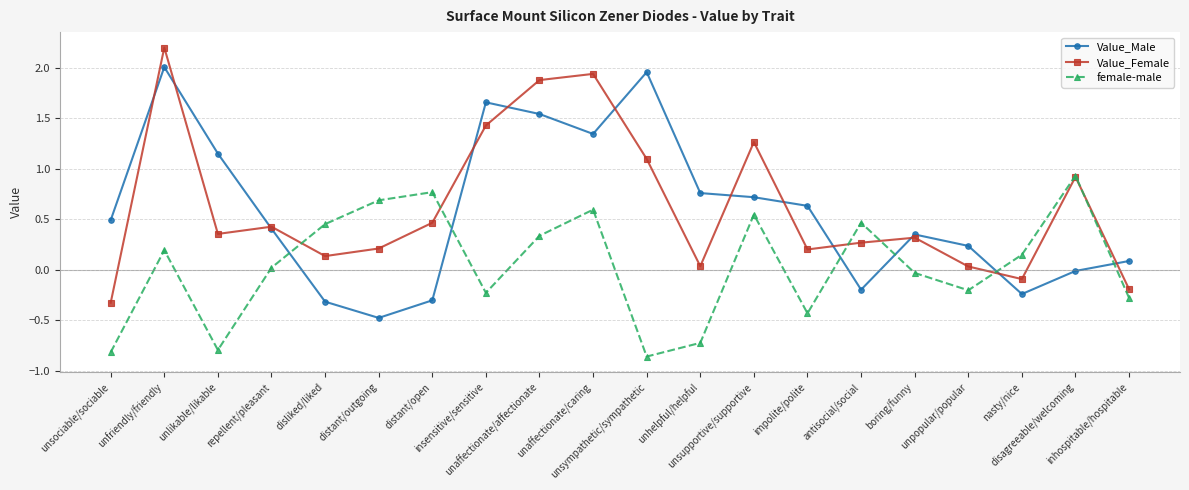

At unlikable/likable, list the series in order from largest to smallest.

Value_Male, Value_Female, female-male